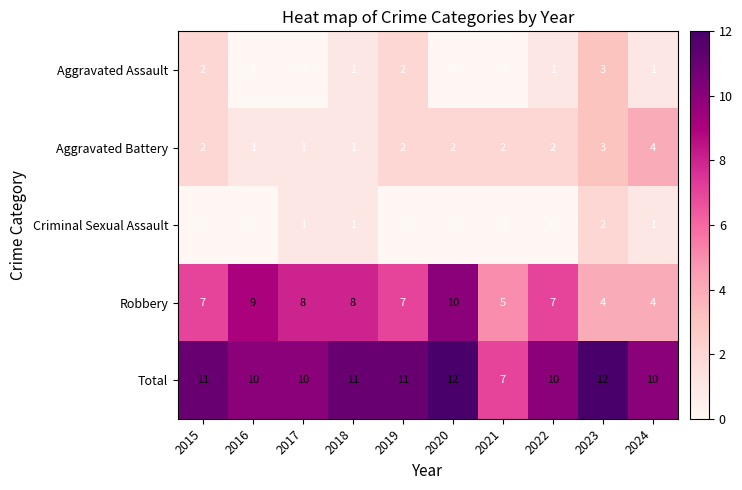

What is the total value across all series at 2024?

20